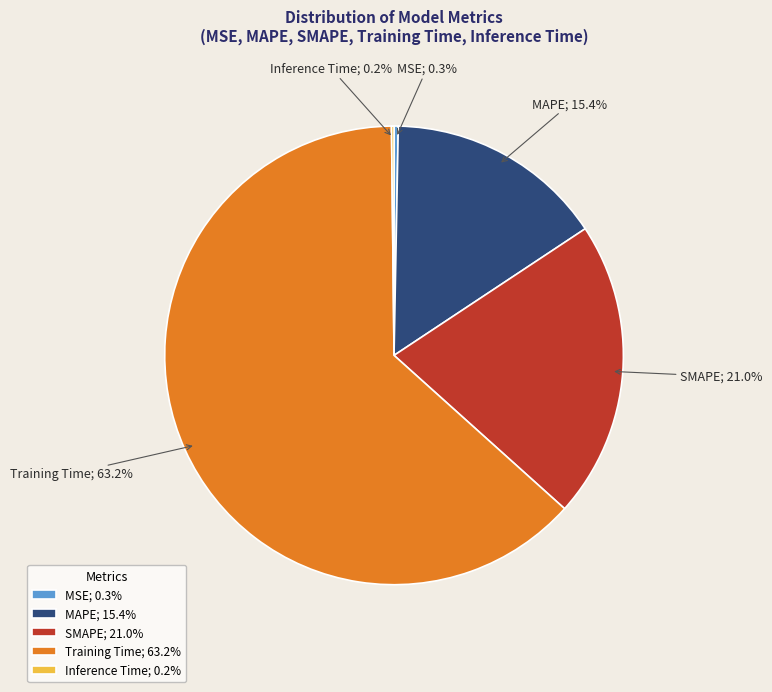

Is it true that Training Time is 63% of the pie?

True